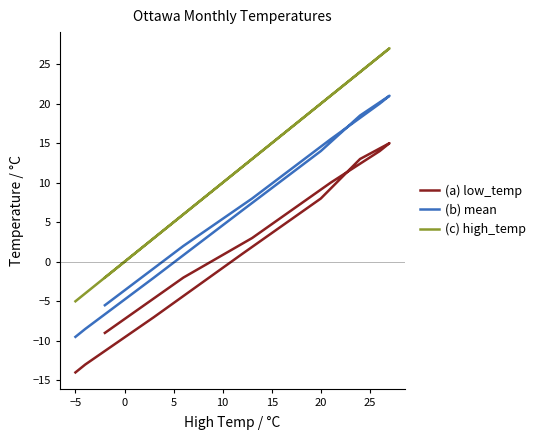

Reading left to right, list all the values displayed in this chart.

(a) low_temp: -14.0	-13.0	-7.0	1.0	8.0	13.0	15.0	14.0	10.0	3.0	-2.0	-9.0
(b) mean: -9.5	-8.5	-2.0	6.5	14.0	18.5	21.0	20.0	15.5	8.0	2.0	-5.5
(c) high_temp: -5.0	-4.0	3.0	12.0	20.0	24.0	27.0	26.0	21.0	13.0	6.0	-2.0